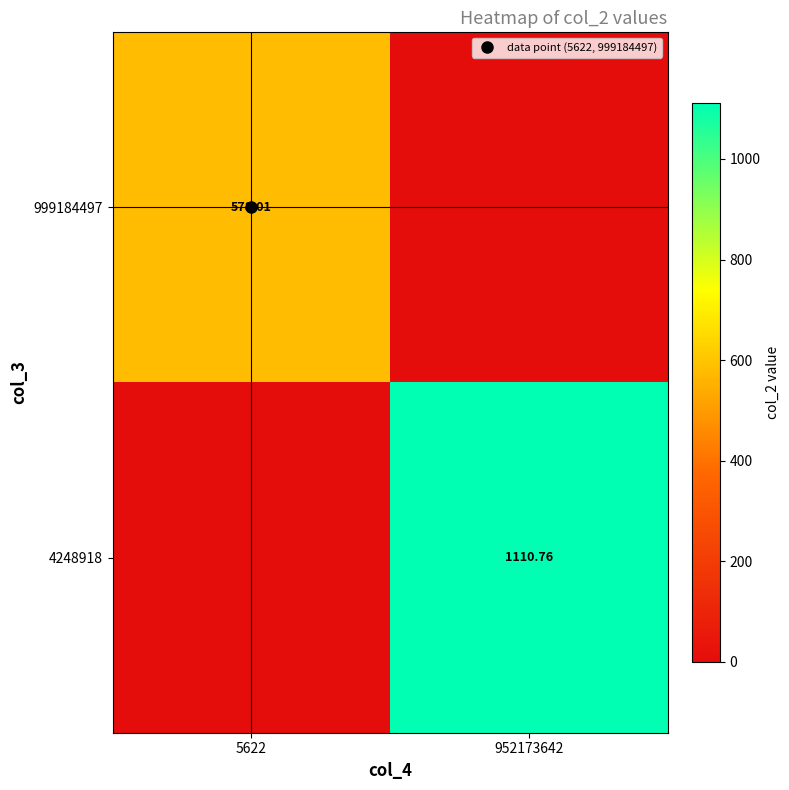

What is the difference between the highest and lowest values at 5622?

578.0